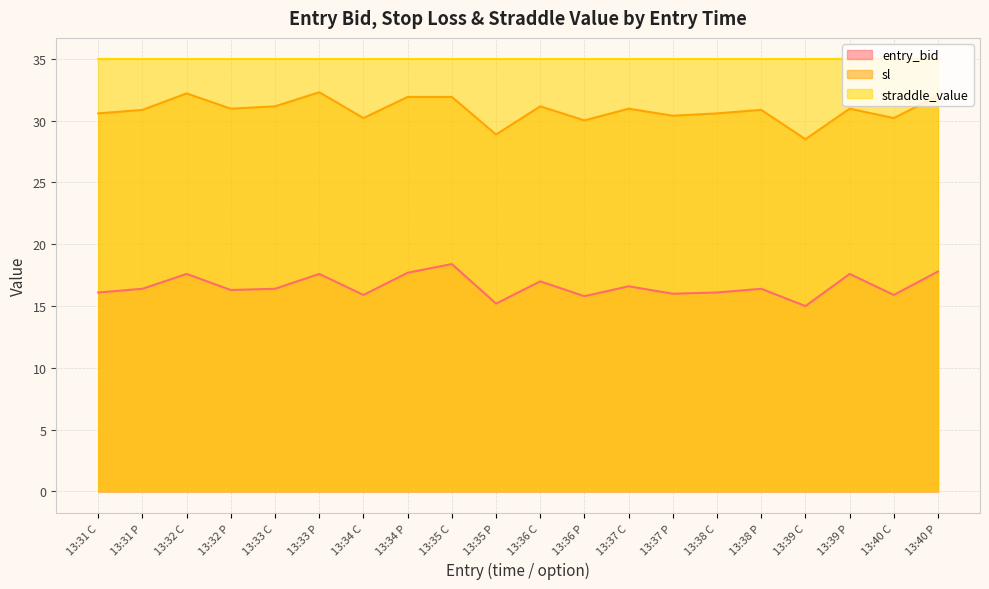

True or false: sl and entry_bid cross at least once.

False